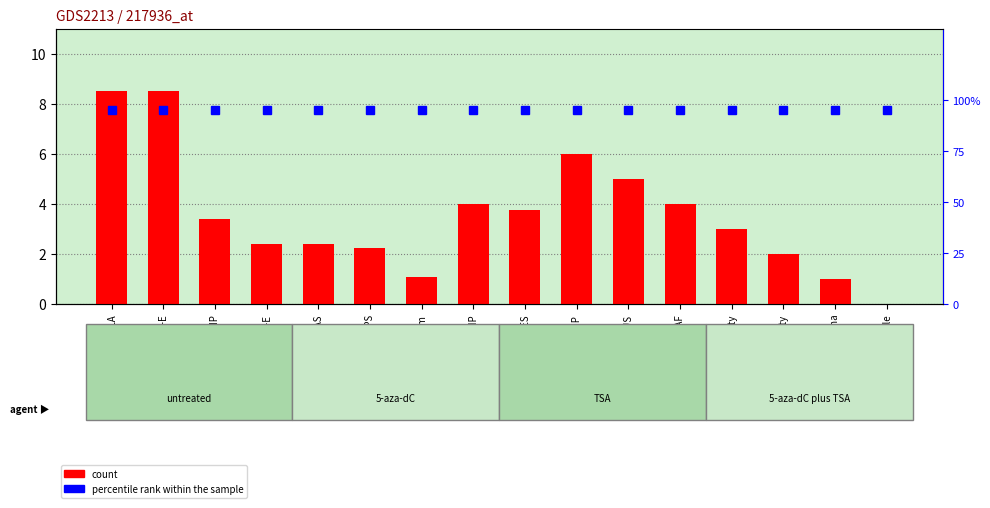

Where is count nearest to the value 4?

ESMP